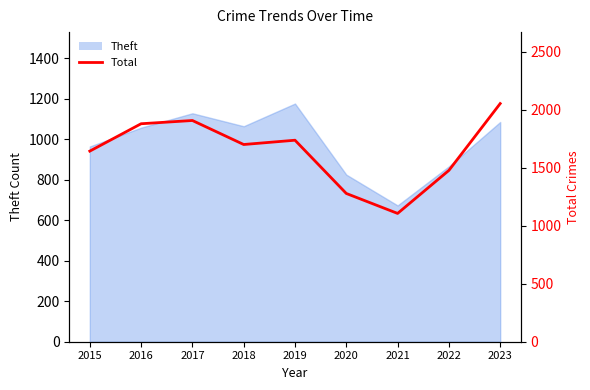

How many interior local peaks (higher than both neighbors) does the data have?

2